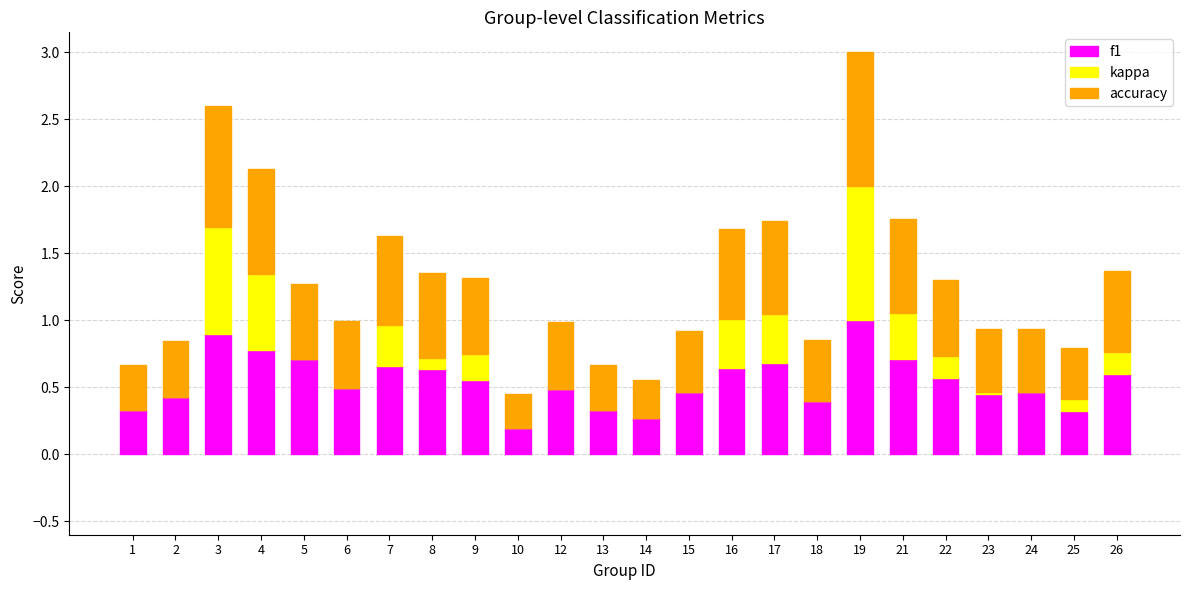

At which category is the sum across all series the highest?

19